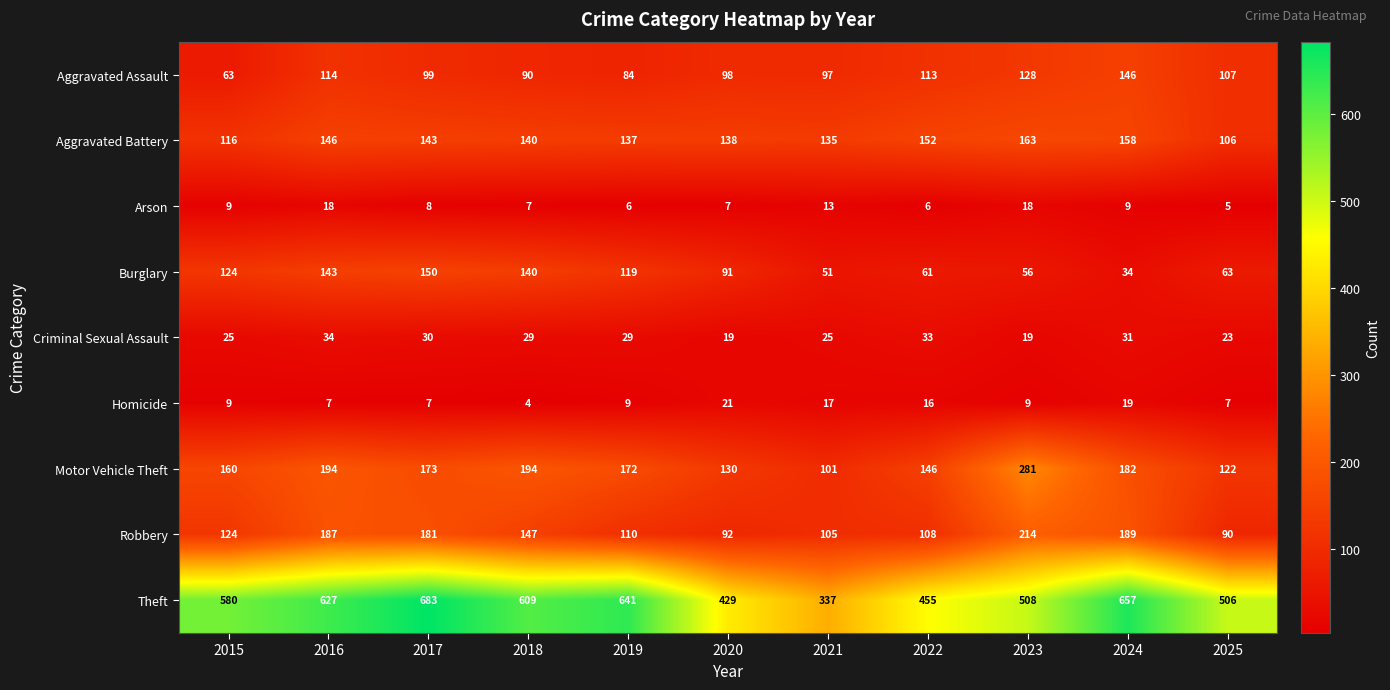

What is the difference between the Burglary values at 2020 and 2025?

28